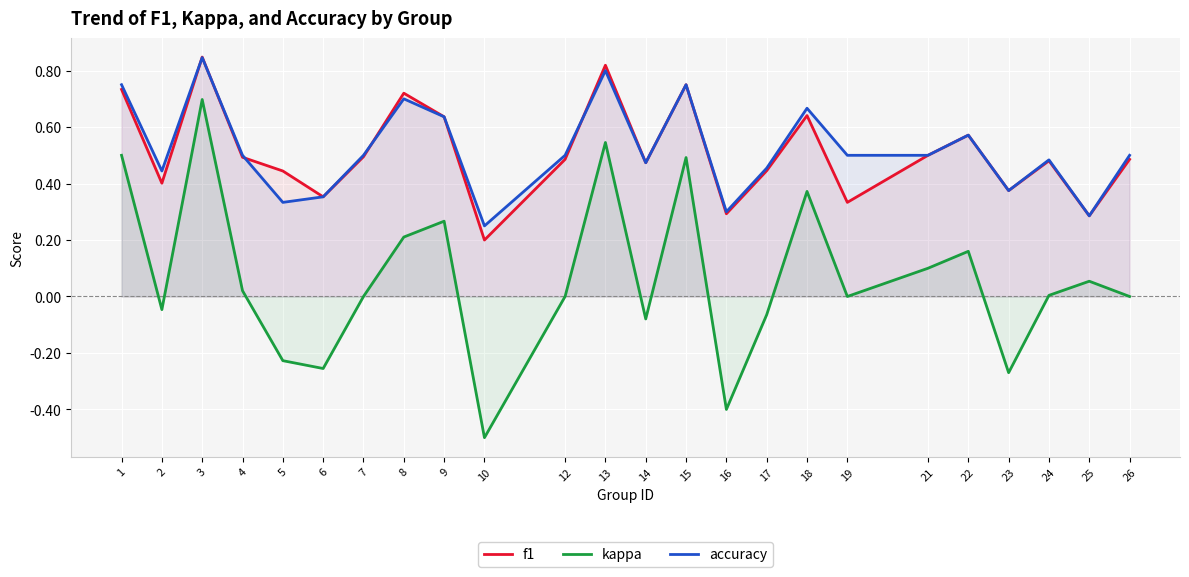

The kappa series shows -0.4 at 16. True or false?

True